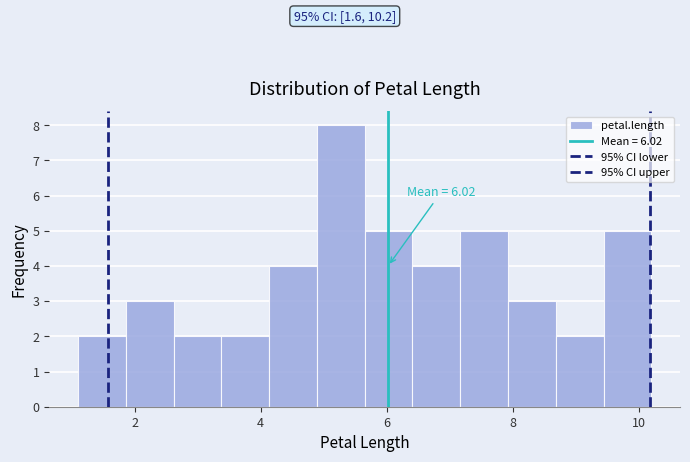

Read against the x-axis, roughly where is the centre of the tallest bar?

5.2